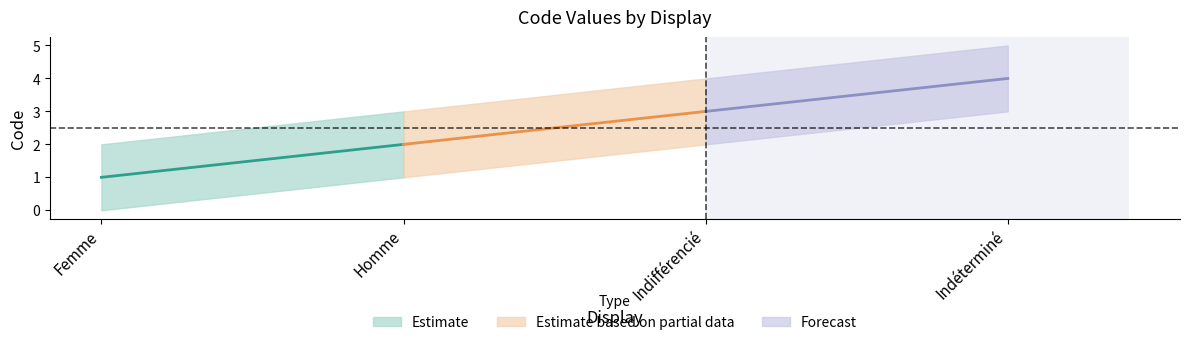

Is it true that the value at Indifférencié is 5?

False